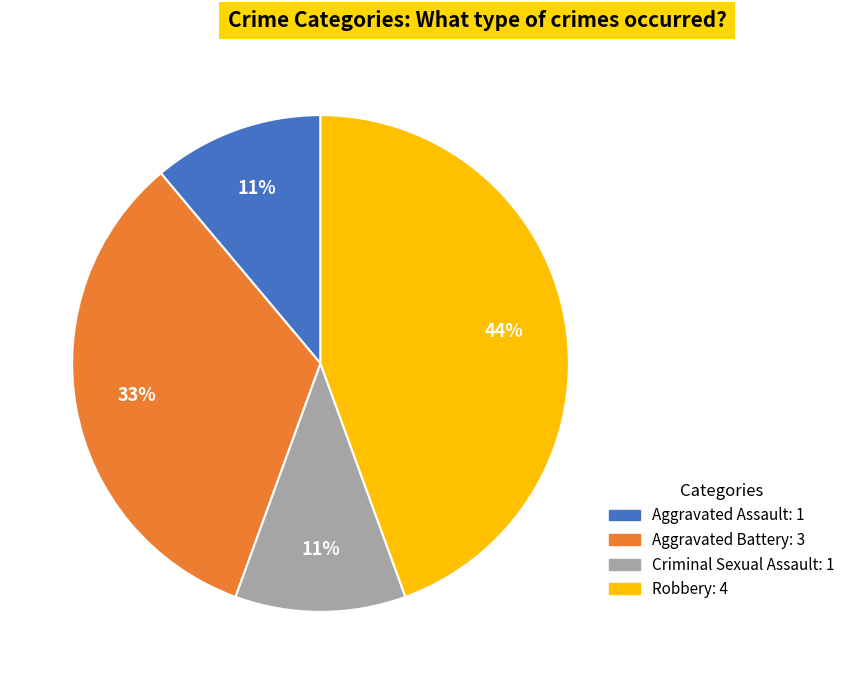

What percentage is the Aggravated Assault slice, to the nearest percent?

11%